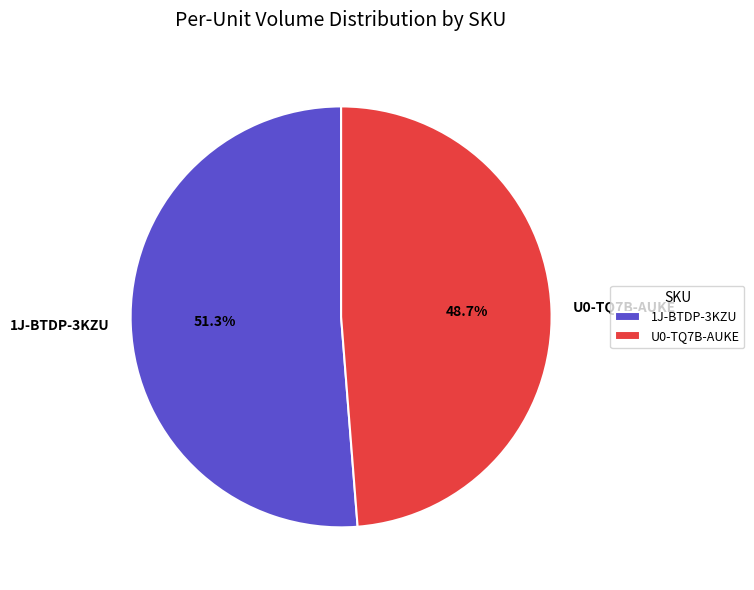

What is the largest slice in the pie chart?

1J-BTDP-3KZU